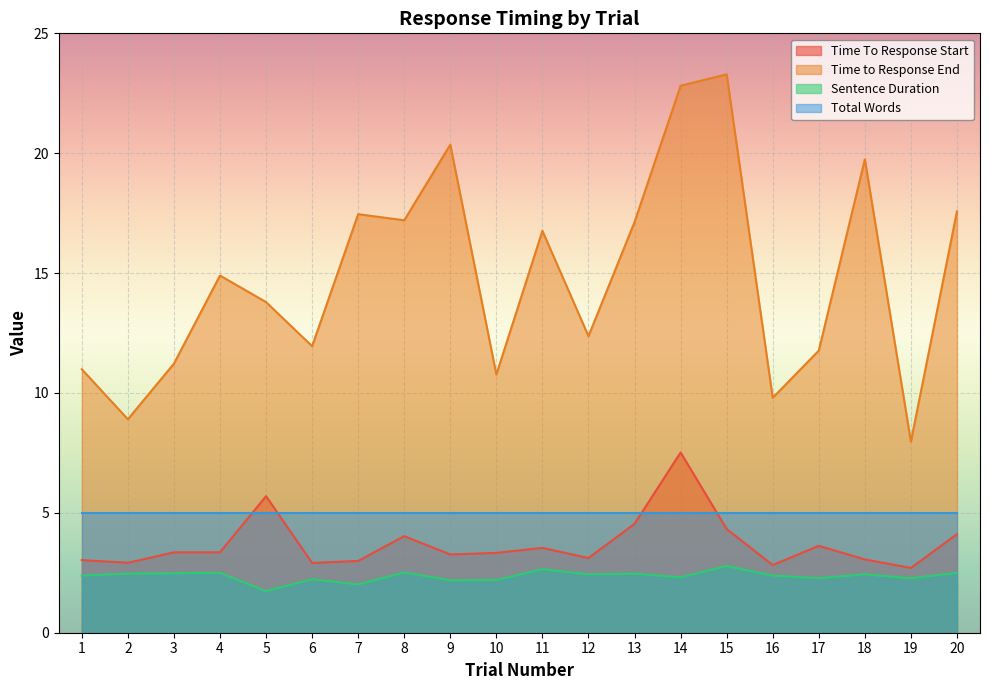

The Sentence Duration series shows 1.6 at 1. True or false?

False